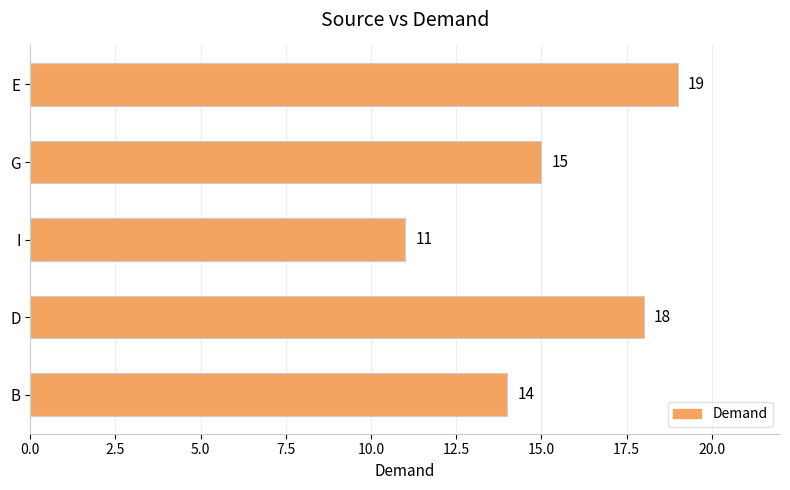

What is the difference between the values at B and E?

5